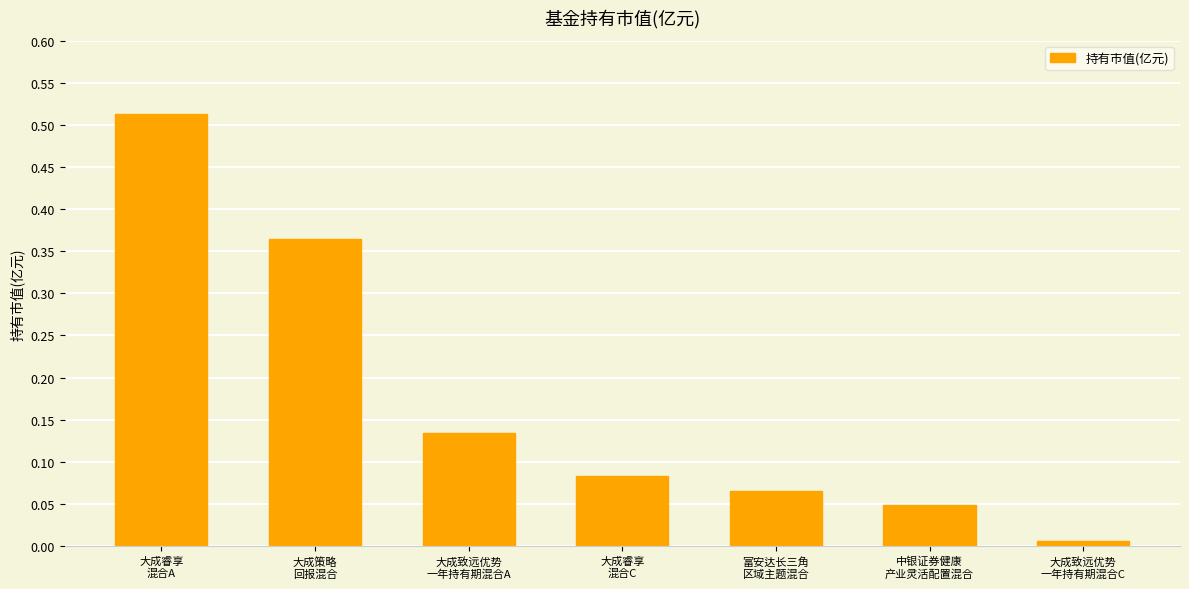

How many distinct data groups are displayed?

1